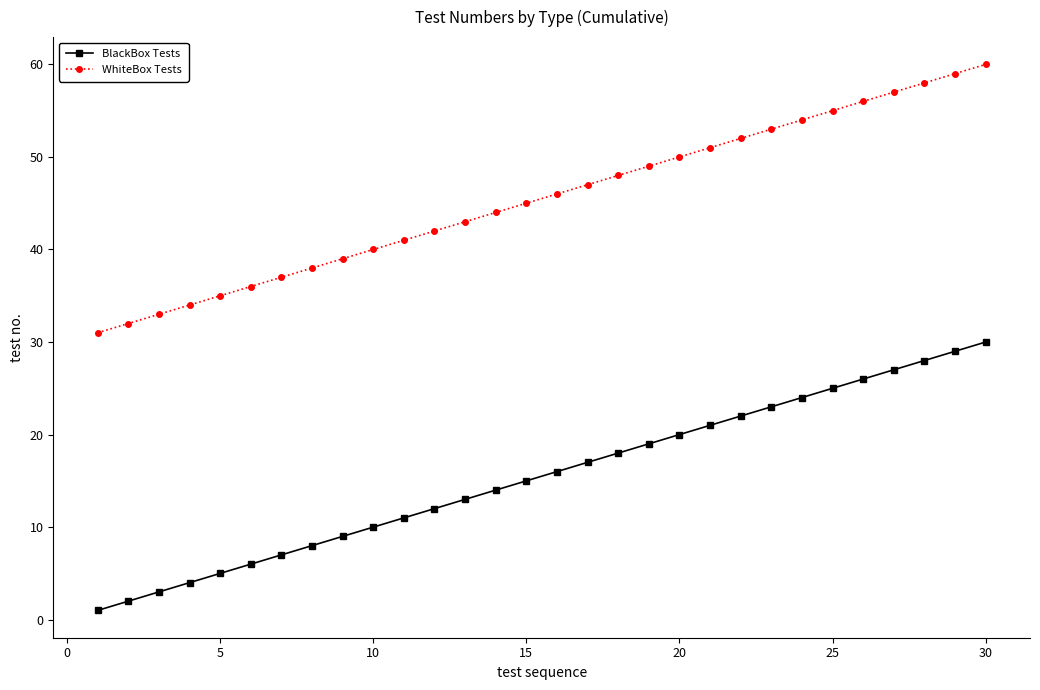

What is the maximum value shown in the chart?

60